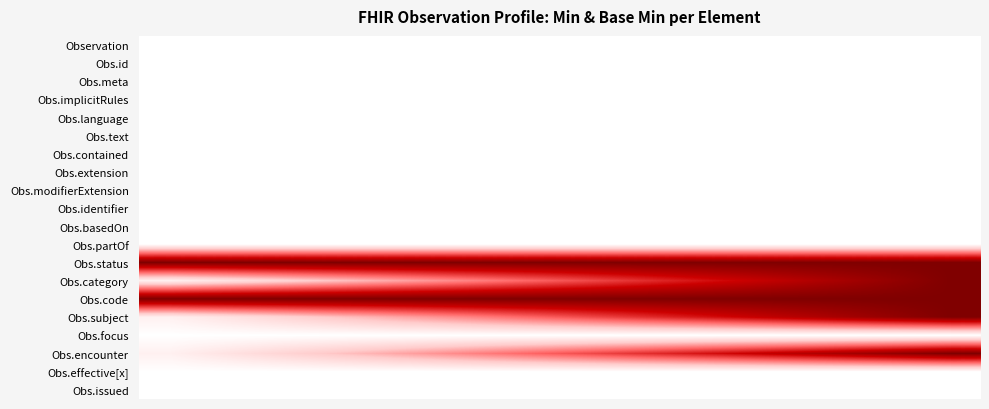

Reading left to right, extract all data points from this chart.

Observation: 0.0	0.0	0.0	0.0	0.0	0.0	0.0	0.0	0.0	0.0	0.0	0.0	0.0	0.0
Obs.id: 0.0	0.0	0.0	0.0	0.0	0.0	0.0	0.0	0.0	0.0	0.0	0.0	0.0	0.0
Obs.meta: 0.0	0.0	0.0	0.0	0.0	0.0	0.0	0.0	0.0	0.0	0.0	0.0	0.0	0.0
Obs.implicitRules: 0.0	0.0	0.0	0.0	0.0	0.0	0.0	0.0	0.0	0.0	0.0	0.0	0.0	0.0
Obs.language: 0.0	0.0	0.0	0.0	0.0	0.0	0.0	0.0	0.0	0.0	0.0	0.0	0.0	0.0
Obs.text: 0.0	0.0	0.0	0.0	0.0	0.0	0.0	0.0	0.0	0.0	0.0	0.0	0.0	0.0
Obs.contained: 0.0	0.0	0.0	0.0	0.0	0.0	0.0	0.0	0.0	0.0	0.0	0.0	0.0	0.0
Obs.extension: 0.0	0.0	0.0	0.0	0.0	0.0	0.0	0.0	0.0	0.0	0.0	0.0	0.0	0.0
Obs.modifierExtension: 0.0	0.0	0.0	0.0	0.0	0.0	0.0	0.0	0.0	0.0	0.0	0.0	0.0	0.0
Obs.identifier: 0.0	0.0	0.0	0.0	0.0	0.0	0.0	0.0	0.0	0.0	0.0	0.0	0.0	0.0
Obs.basedOn: 0.0	0.0	0.0	0.0	0.0	0.0	0.0	0.0	0.0	0.0	0.0	0.0	0.0	0.0
Obs.partOf: 0.0	0.0	0.0	0.0	0.0	0.0	0.0	0.0	0.0	0.0	0.0	0.0	0.0	0.0
Obs.status: 1.0	1.0	1.0	1.0	1.0	1.0	1.0	1.0	1.0	1.0	1.0	1.0	1.0	1.0
Obs.category: 0.1	0.1	0.2	0.3	0.4	0.4	0.5	0.6	0.6	0.7	0.8	0.9	0.9	1.0
Obs.code: 1.0	1.0	1.0	1.0	1.0	1.0	1.0	1.0	1.0	1.0	1.0	1.0	1.0	1.0
Obs.subject: 0.1	0.1	0.2	0.3	0.4	0.4	0.5	0.6	0.6	0.7	0.8	0.9	0.9	1.0
Obs.focus: 0.0	0.0	0.0	0.0	0.0	0.0	0.0	0.0	0.0	0.0	0.0	0.0	0.0	0.0
Obs.encounter: 0.1	0.1	0.2	0.3	0.4	0.4	0.5	0.6	0.6	0.7	0.8	0.9	0.9	1.0
Obs.effective[x]: 0.0	0.0	0.0	0.0	0.0	0.0	0.0	0.0	0.0	0.0	0.0	0.0	0.0	0.0
Obs.issued: 0.0	0.0	0.0	0.0	0.0	0.0	0.0	0.0	0.0	0.0	0.0	0.0	0.0	0.0